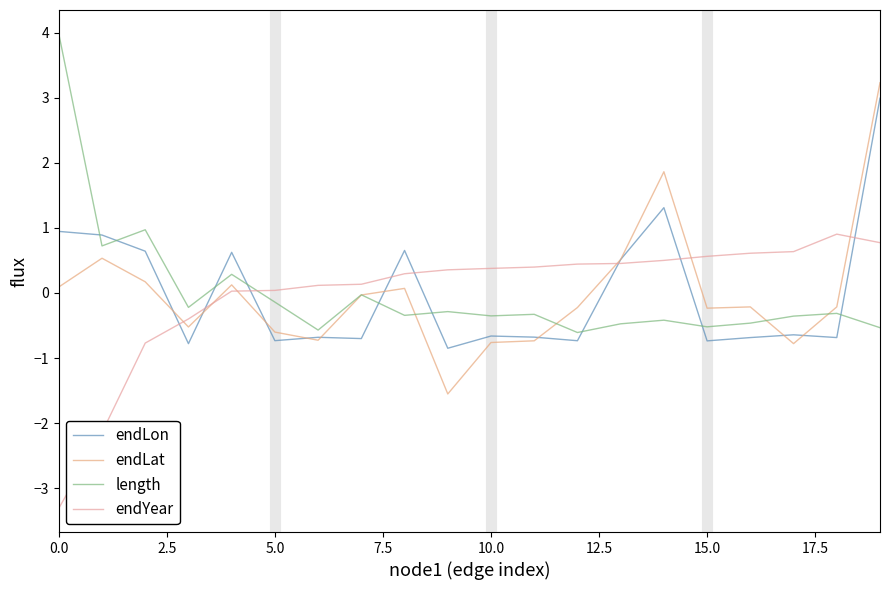

What is the difference between the second highest and minimum values in the endYear series?

4.1